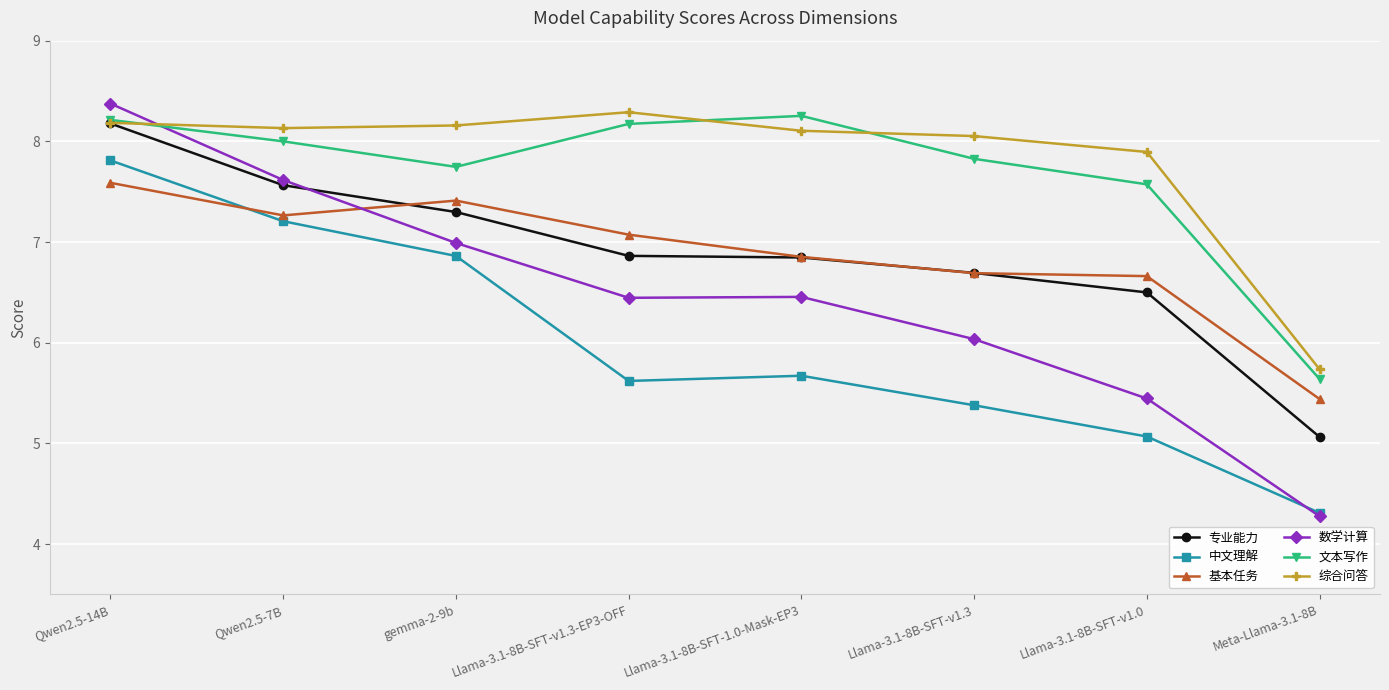

Which category has the lowest value in the 文本写作 series?

Meta-Llama-3.1-8B